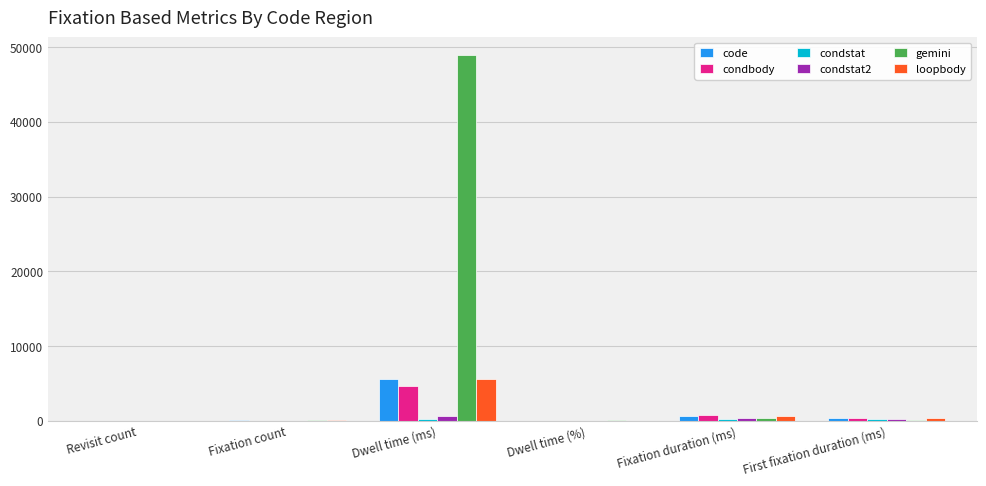

What is the sum of all condbody values?

5808.9